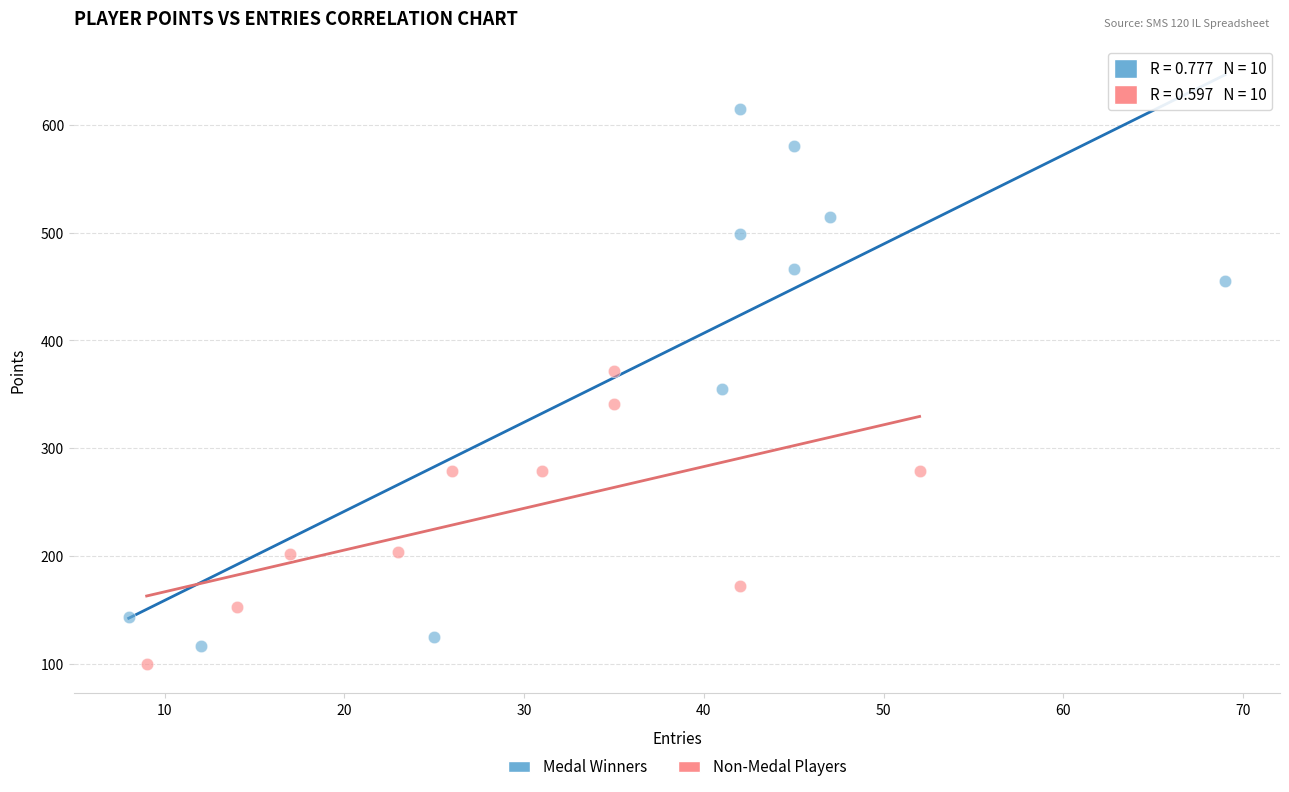

Which series has the largest Y range (max minus min)?

Medal Winners